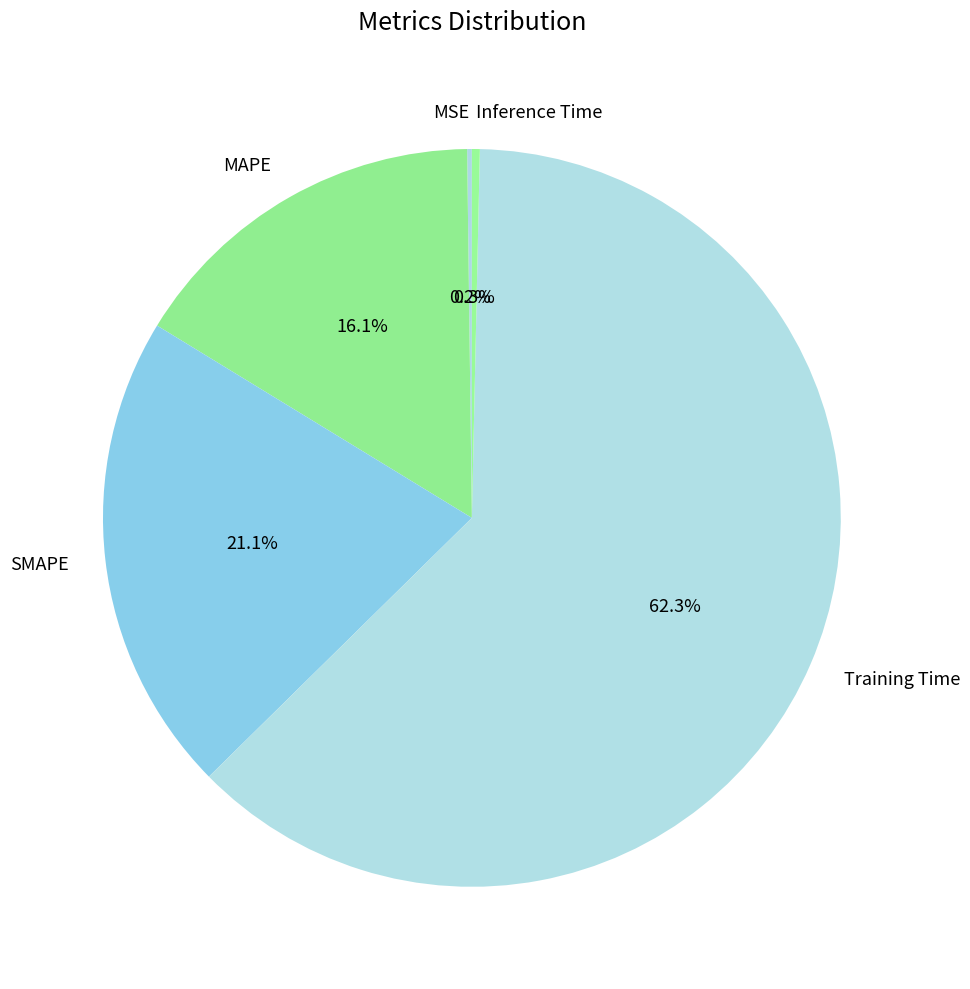

Is there a majority slice in this chart?

Yes